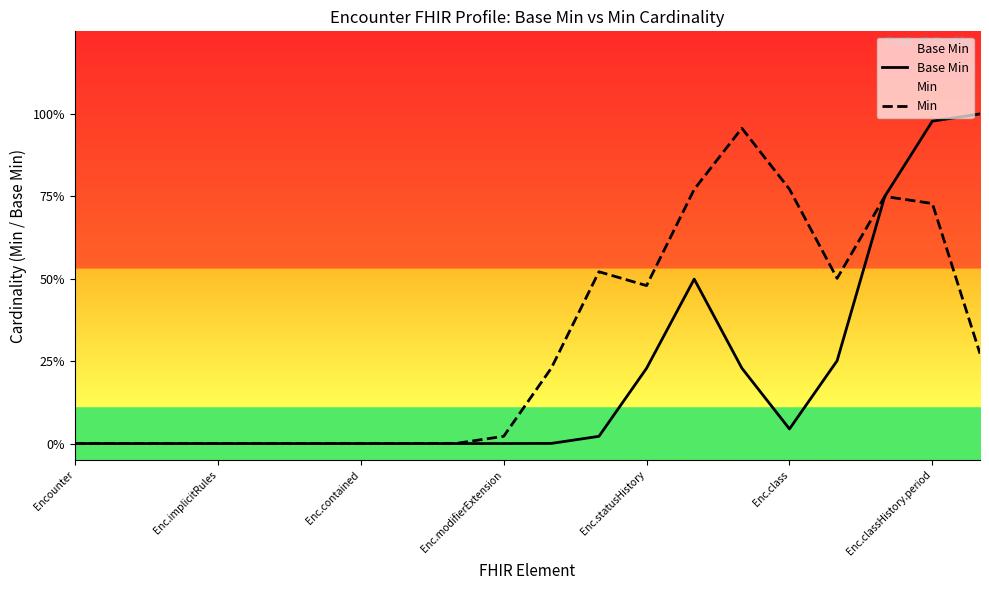

Which label corresponds to the smallest value in the chart?

Encounter